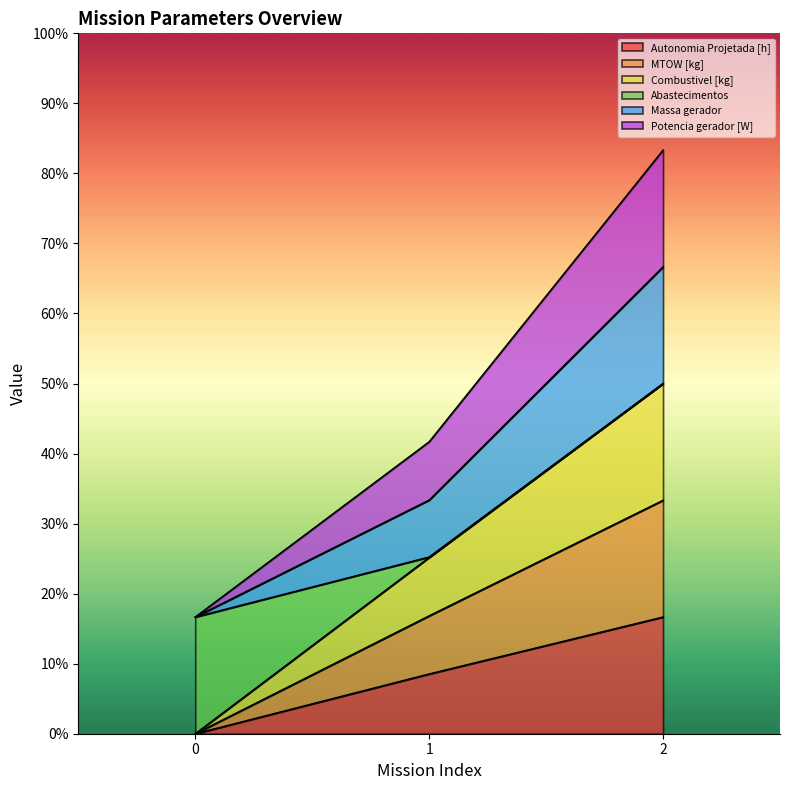

What are all the series names shown in the legend?

Autonomia Projetada [h], MTOW [kg], Combustivel [kg], Abastecimentos, Massa gerador, Potencia gerador [W]